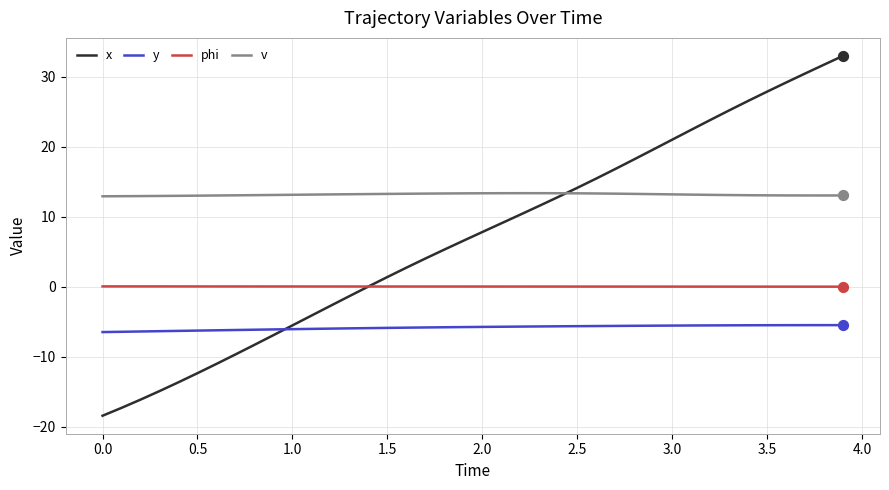

What are all the series names shown in the legend?

x, y, phi, v